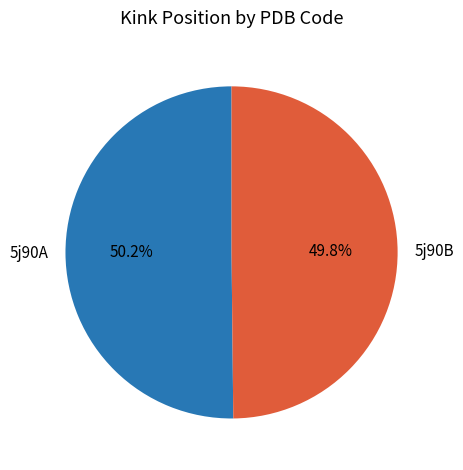

What percentage is the 5j90B slice, to the nearest percent?

50%